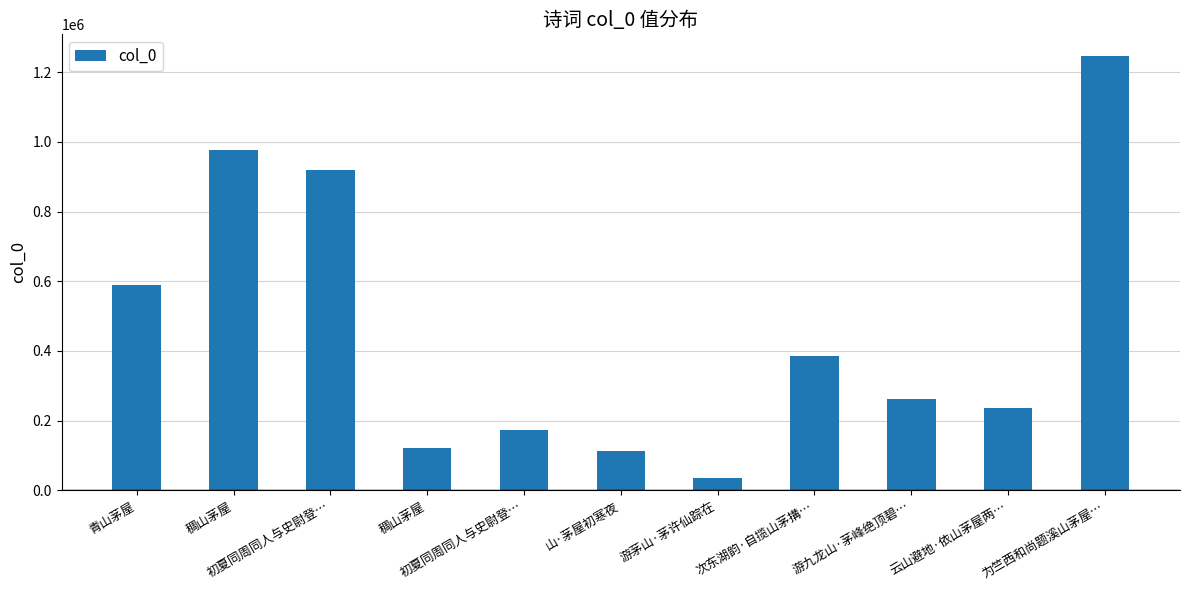

Reading left to right, extract all data points from this chart.

590455	976032	918699	121266	172287	112024	34851	385707	263054	237613	1246121